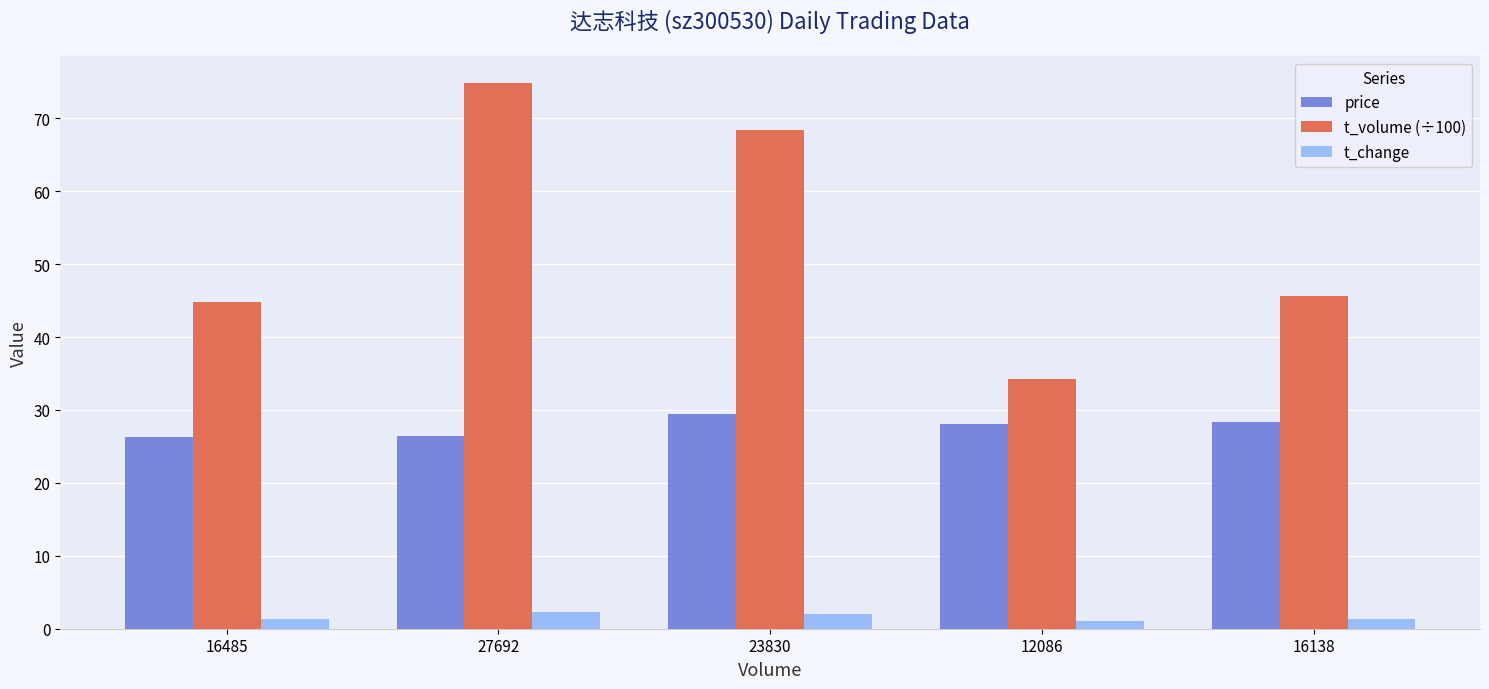

Is it true that t_change equals 2.4 at 27692?

True